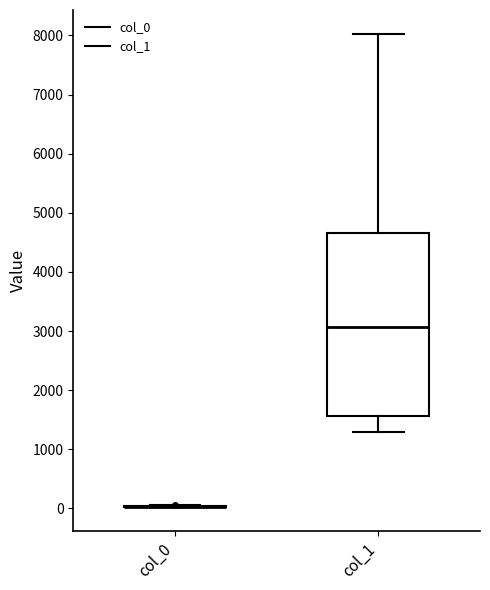

Comparing the boxes themselves (not the whiskers), which one is the tallest?

col_1